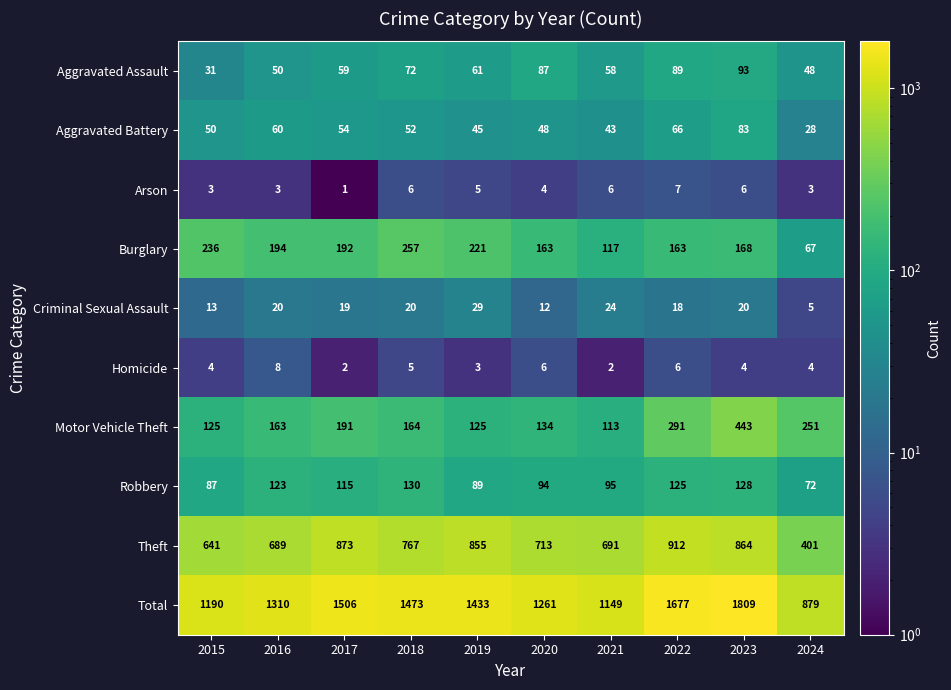

What is the difference between the maximum and second lowest values in the Aggravated Battery series?

40